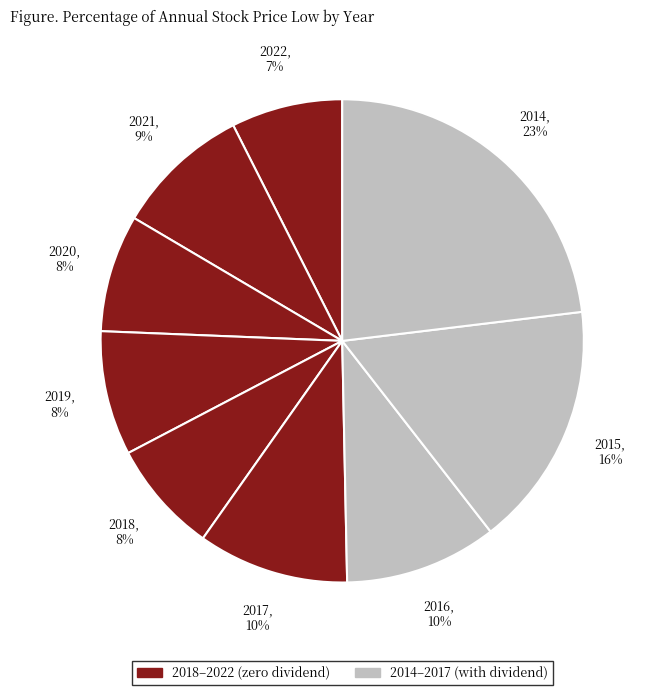

Count the number of slices in the pie.

9